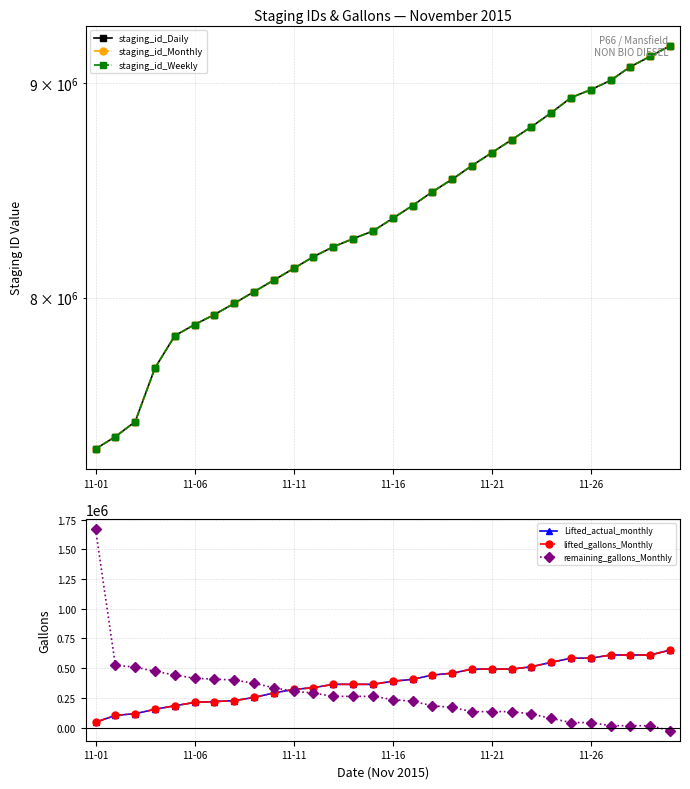

What is the sum of all staging_id_Weekly values?

250502975